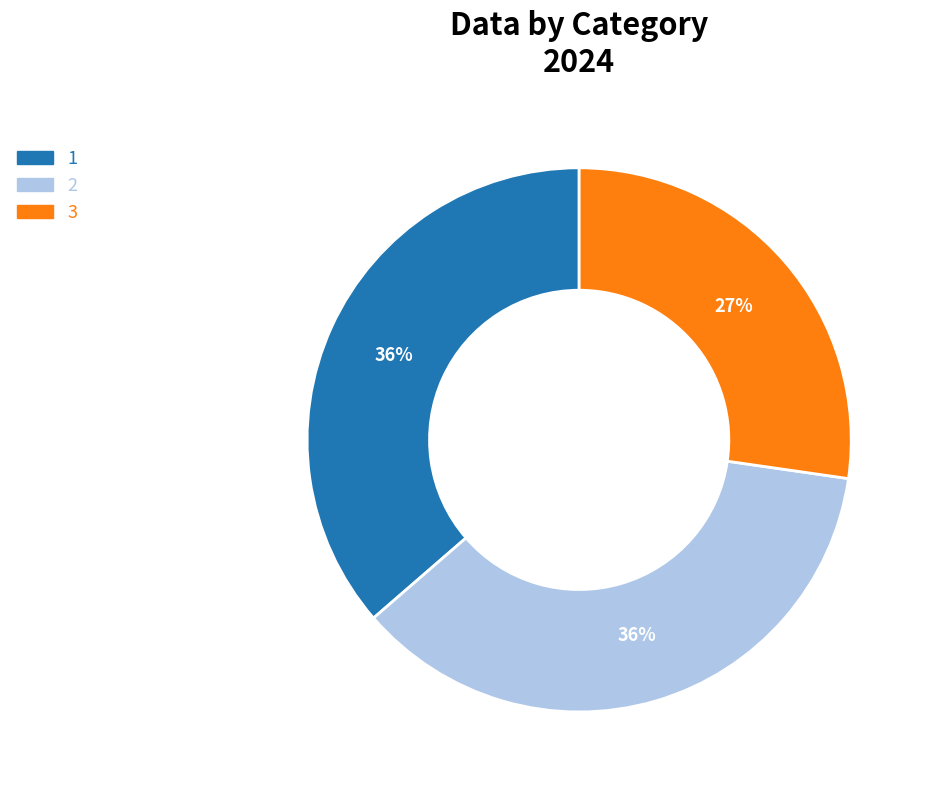

To the nearest percent, what percentage of the pie is 1?

36%